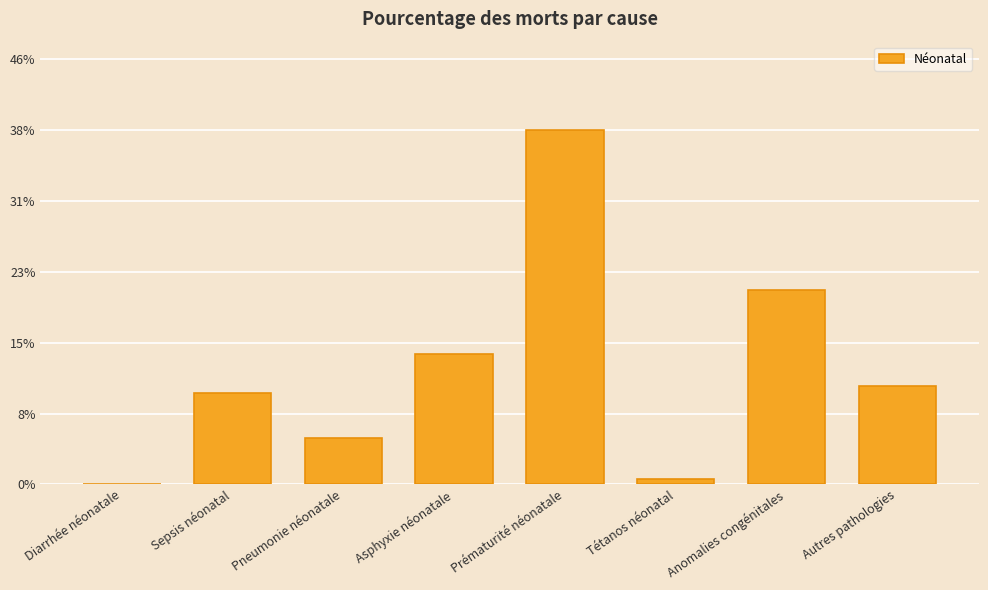

Rank the categories by value from highest to lowest.

Prématurité néonatale, Anomalies congénitales, Asphyxie néonatale, Autres pathologies, Sepsis néonatal, Pneumonie néonatale, Tétanos néonatal, Diarrhée néonatale